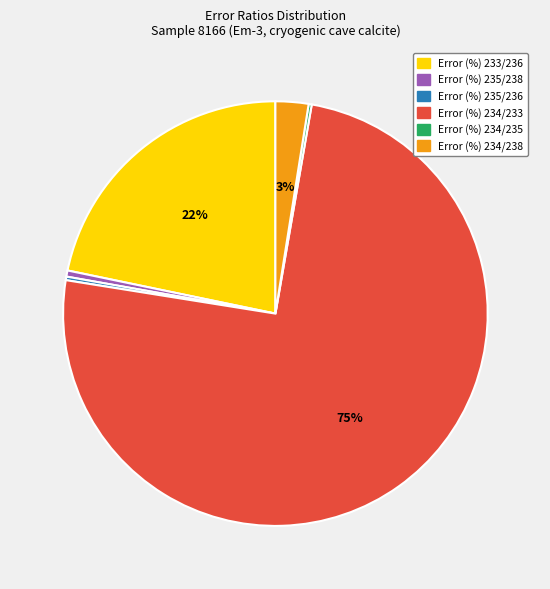

The Error (%) 235/238 slice represents 0% of the pie. True or false?

True